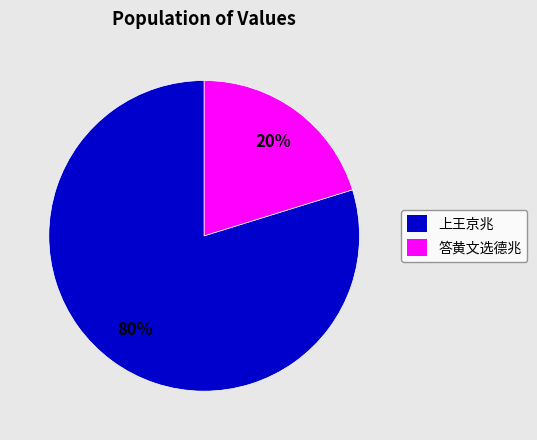

Which slice is the smallest?

答黄文选德兆